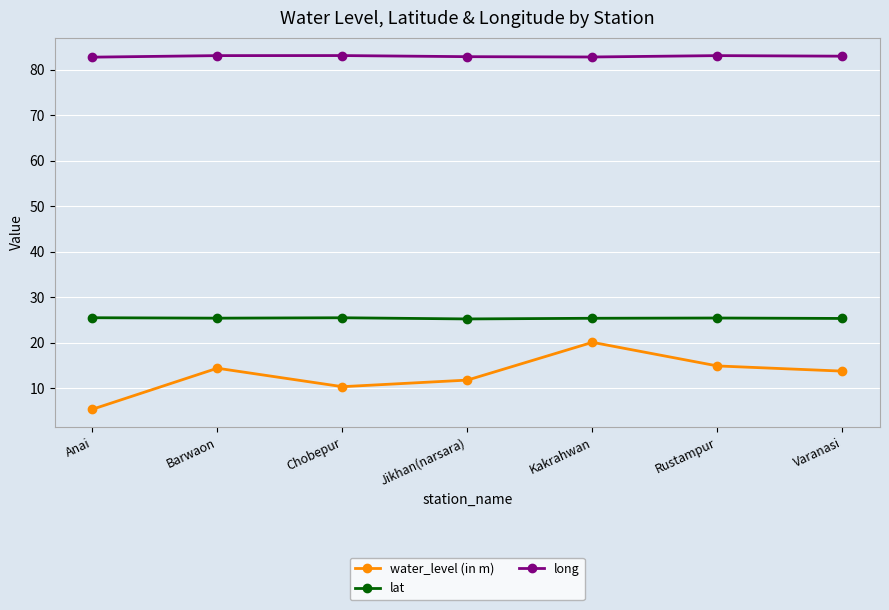

The value of water_level (in m) at Kakrahwan is 35.4. True or false?

False